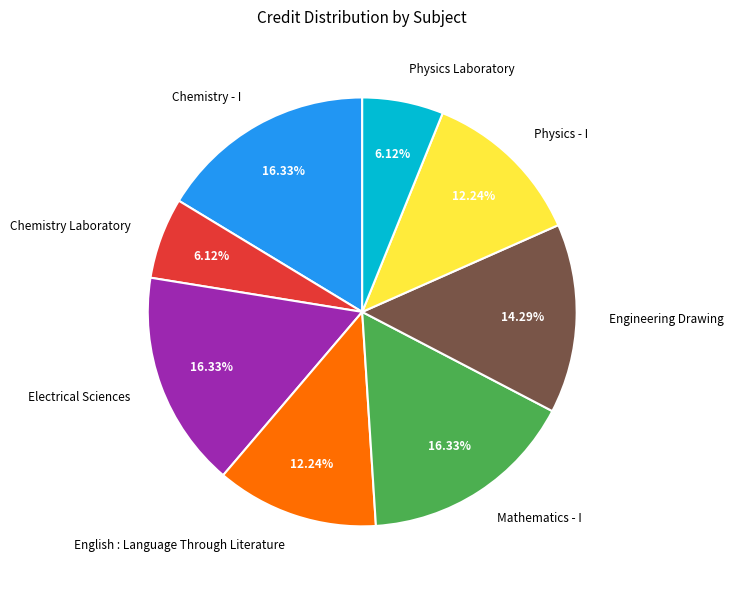

How many segments does this pie chart have?

8